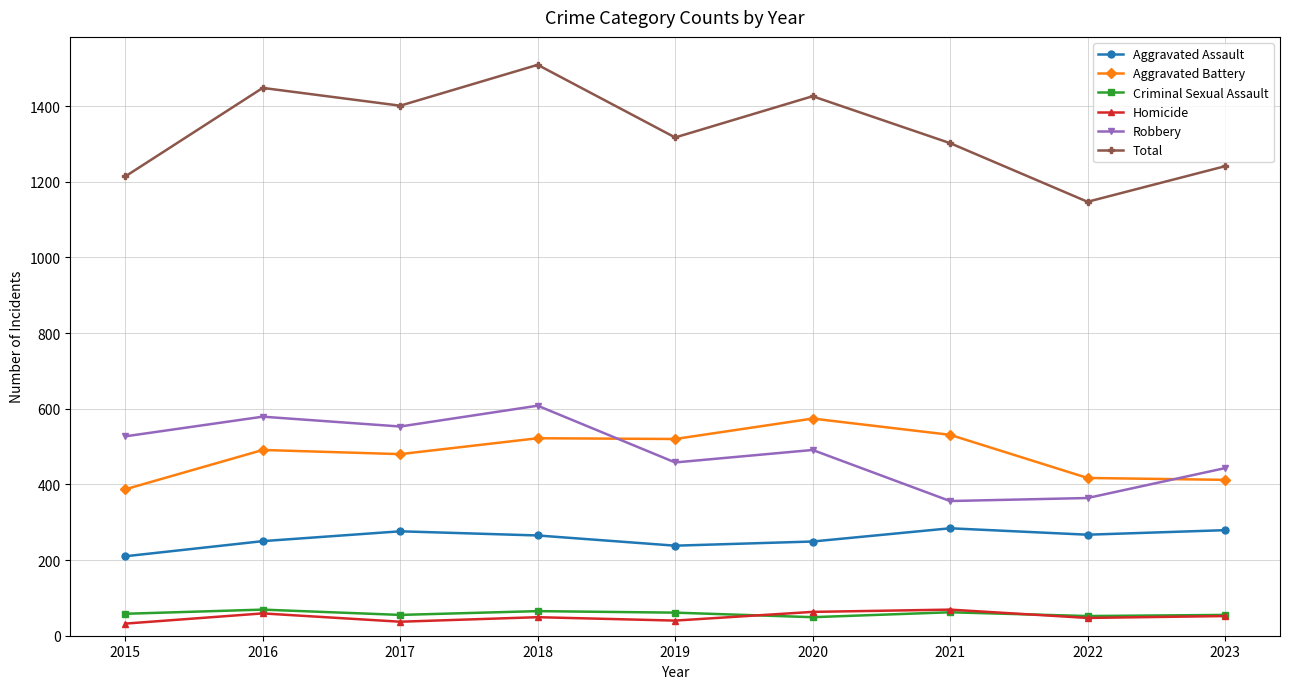

True or false: Total and Aggravated Assault cross at least once.

False